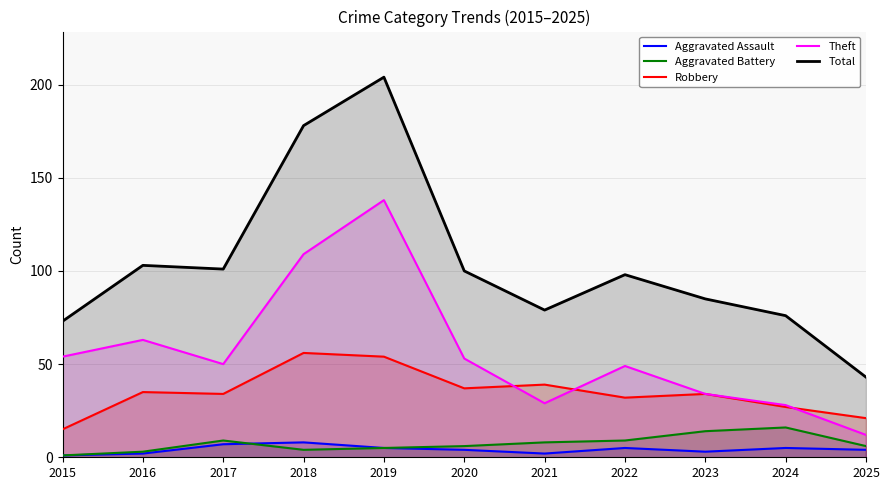

True or false: Aggravated Assault has a value of 2 at 2024.

False